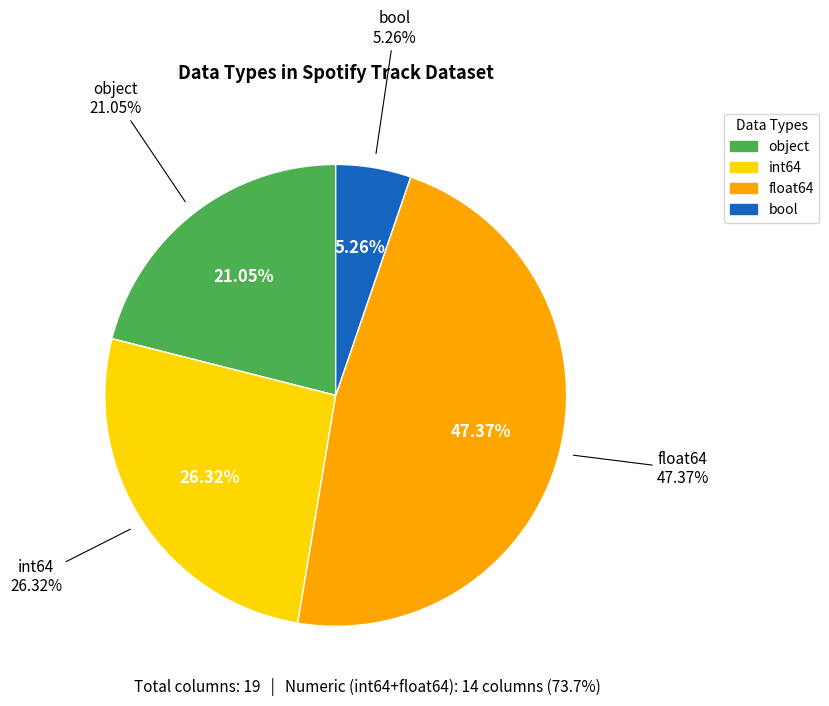

What percentage is the int64 slice, to the nearest percent?

26%